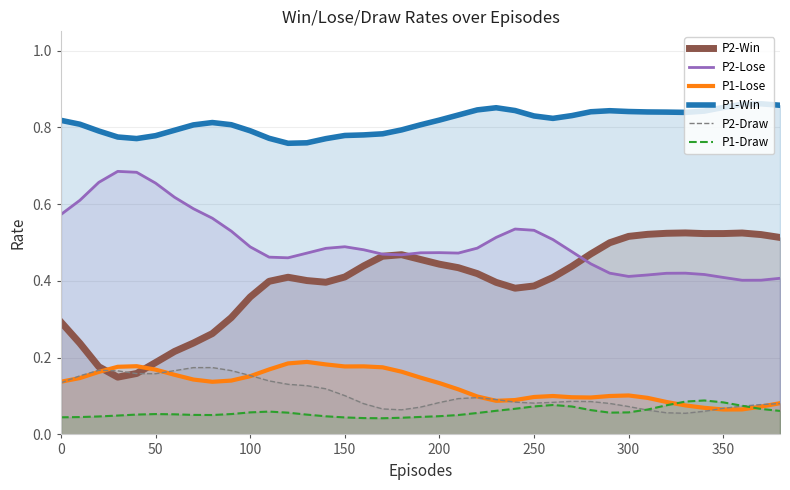

Which series has the largest total across all categories?

P1-Win